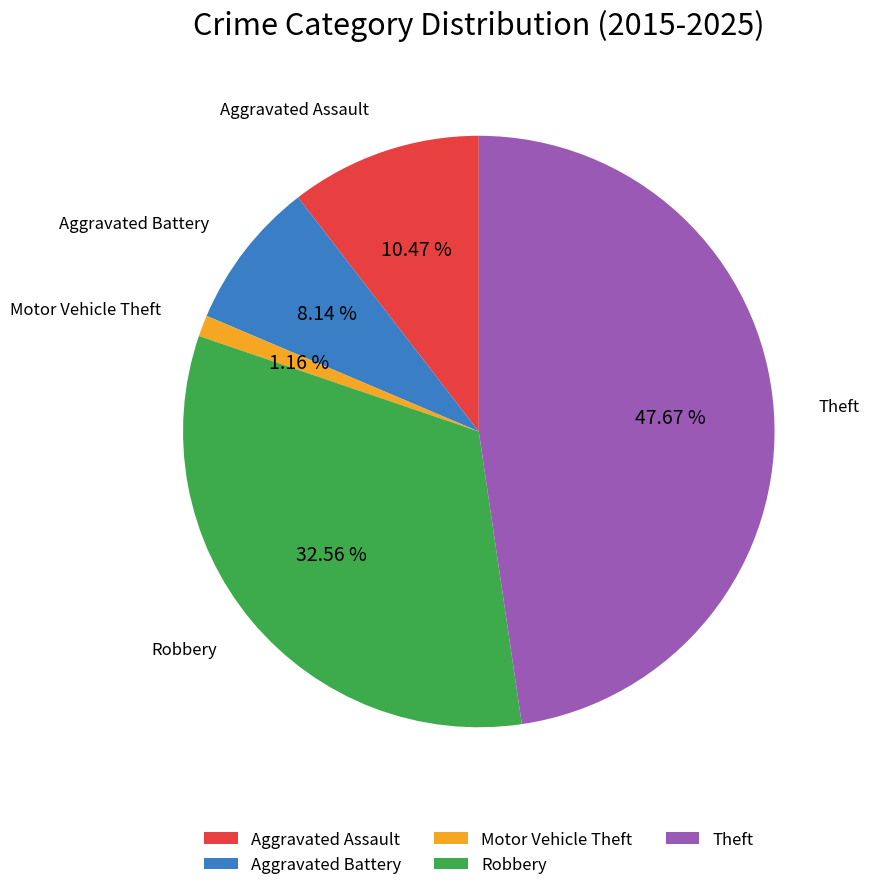

To the nearest percent, what is the difference between the Robbery and Aggravated Battery slice percentages?

24%